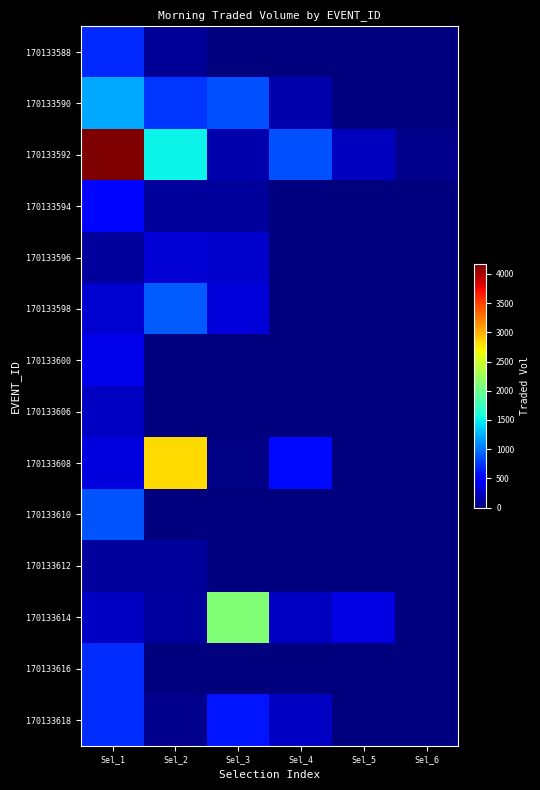

Which has a higher value, Sel_3 or Sel_2?

Sel_2